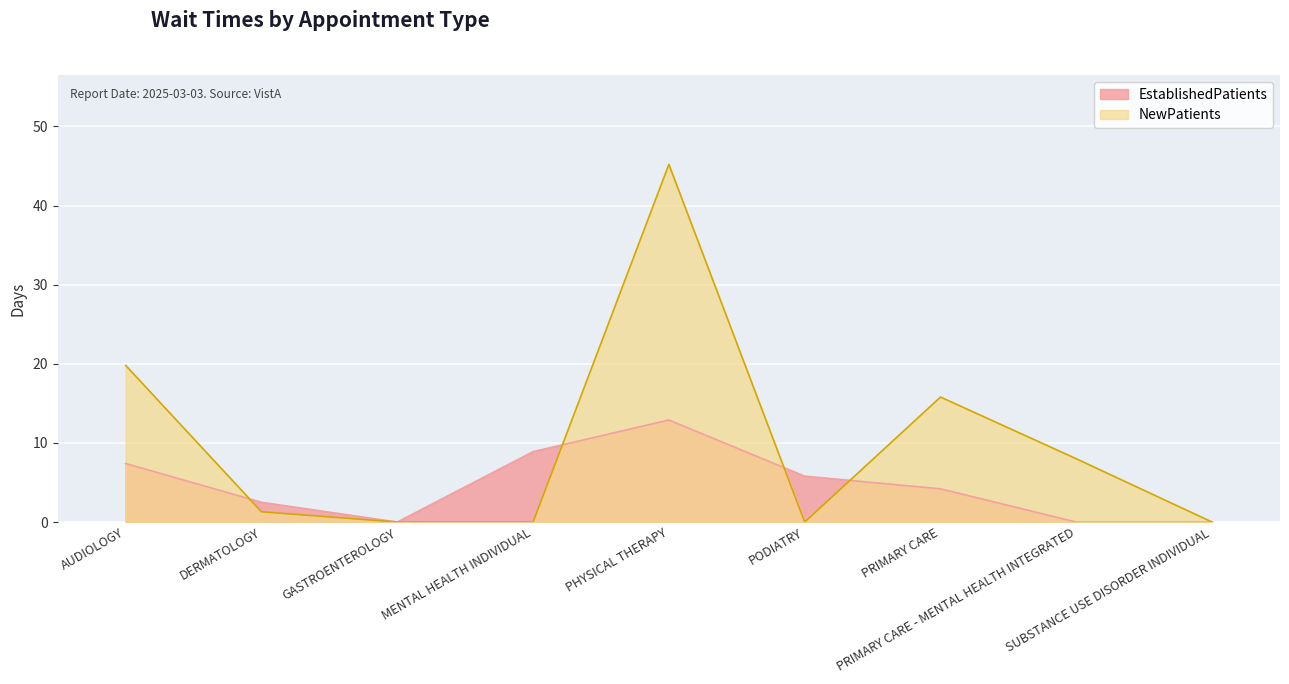

At which category does NewPatients reach its first local valley?

PODIATRY